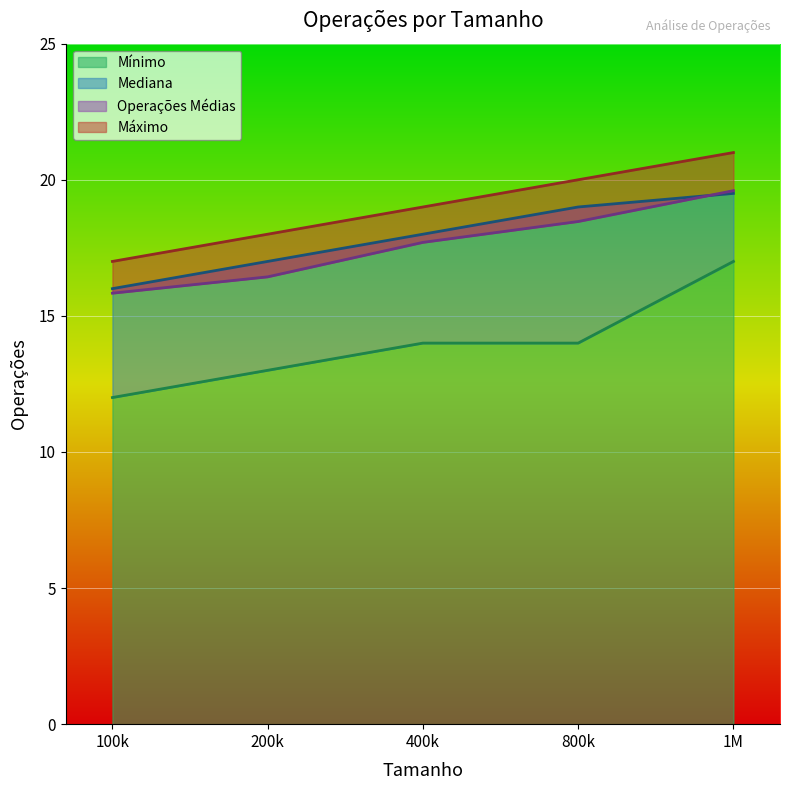

The Mínimo series shows 7 at 400k. True or false?

False